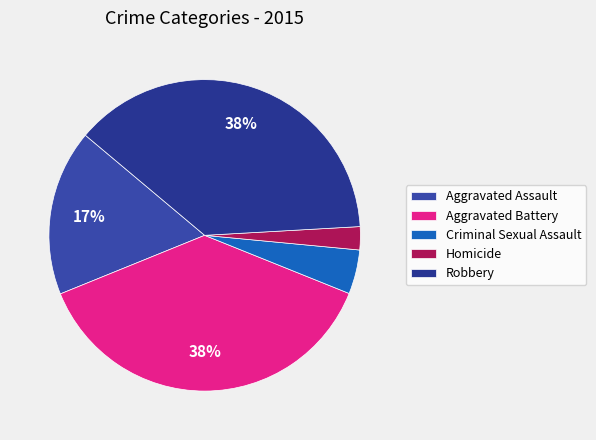

Combined, do Criminal Sexual Assault and Homicide account for over 50%?

No